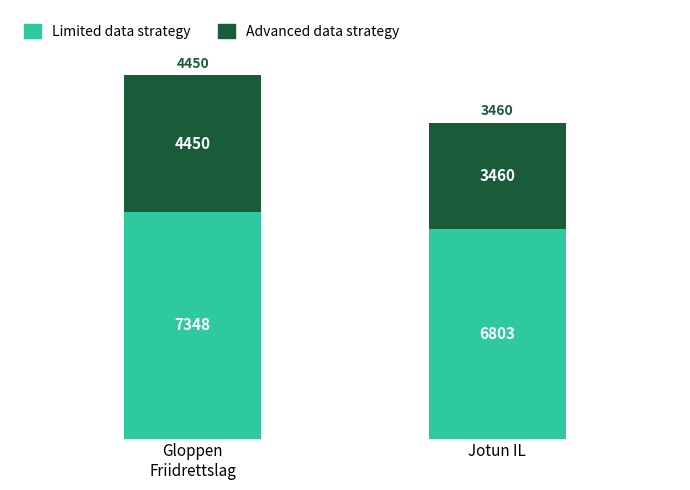

What is the sum of all Limited data strategy values?

14151